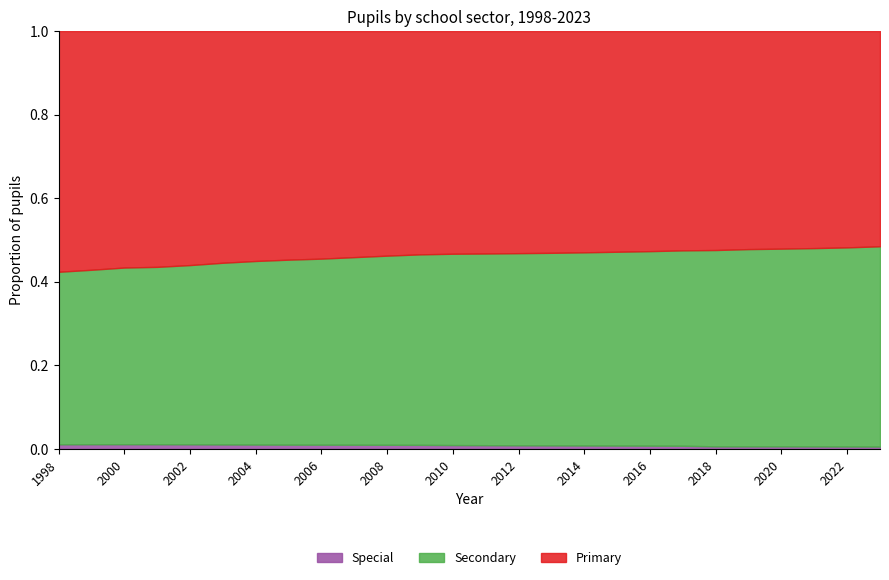

True or false: Special and Secondary cross at least once.

False